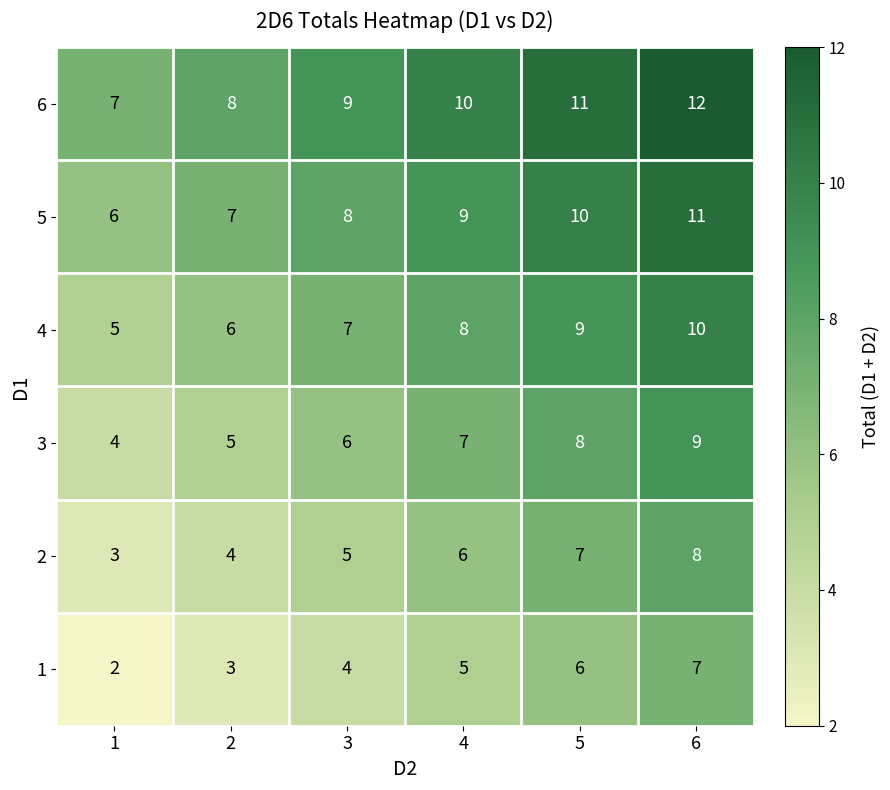

What is the maximum value shown in the chart?

12